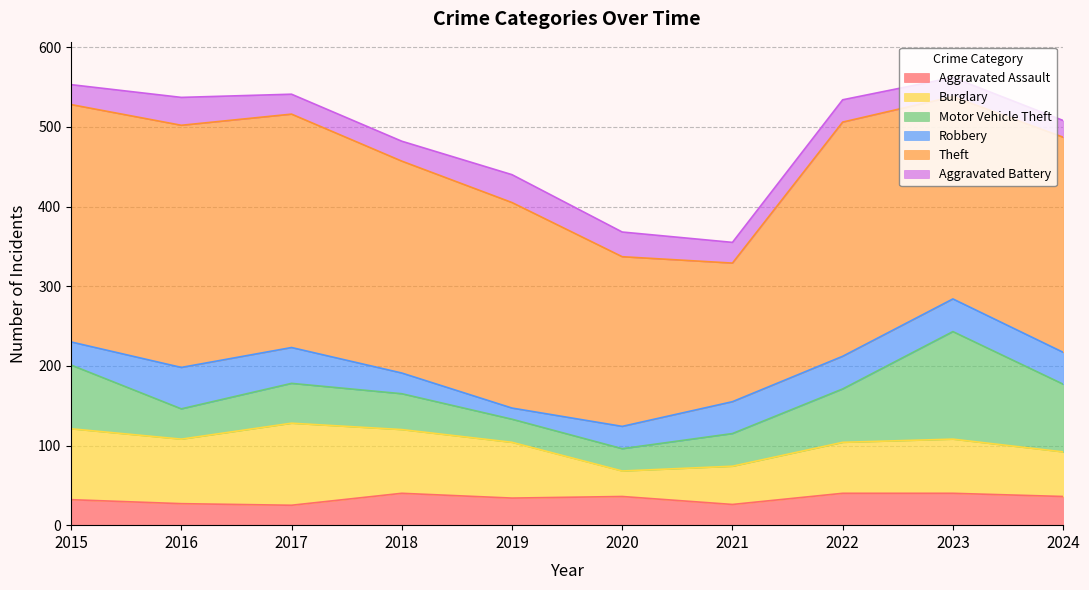

True or false: Aggravated Battery and Burglary intersect in this chart.

False